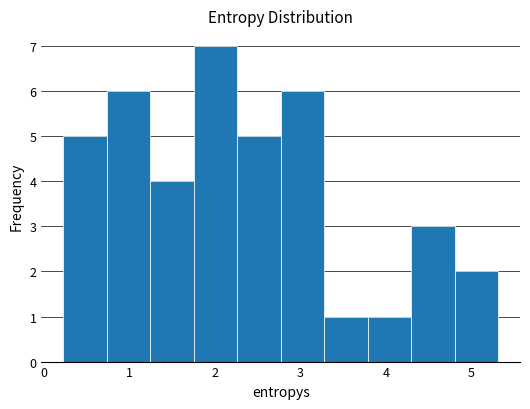

Over which range of the x-axis is the bar tallest?

1.8 to 2.3